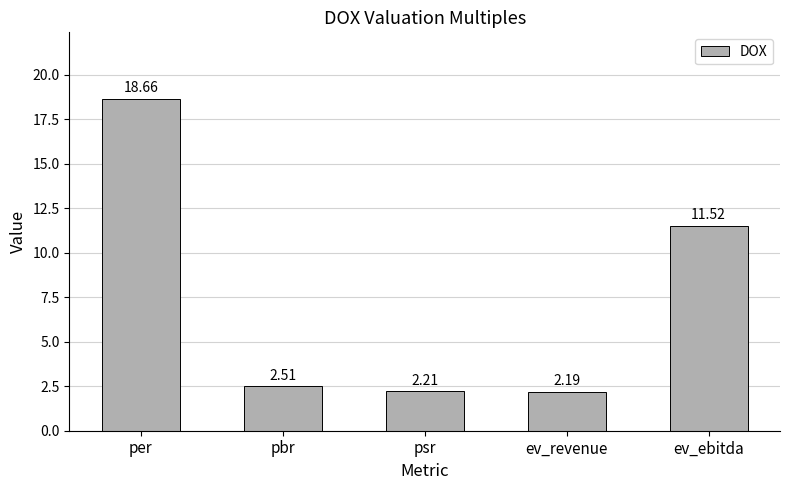

What is the sum of the values at pbr and per?

21.2